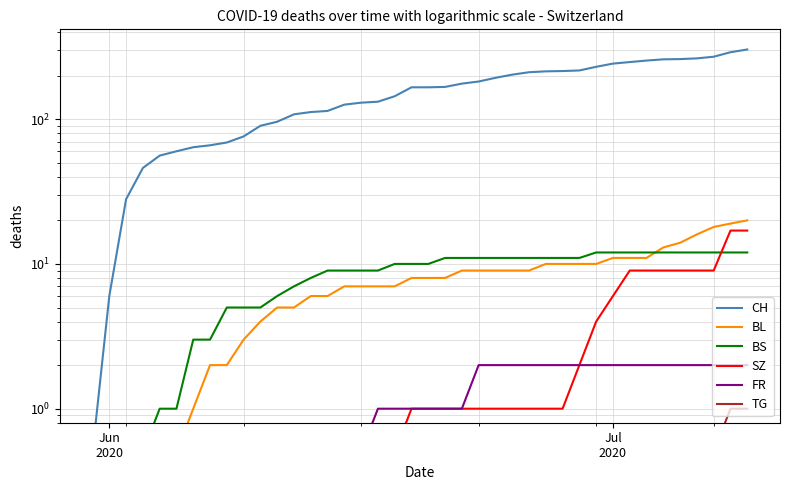

True or false: BL has more than 2 points higher than both neighbors.

False